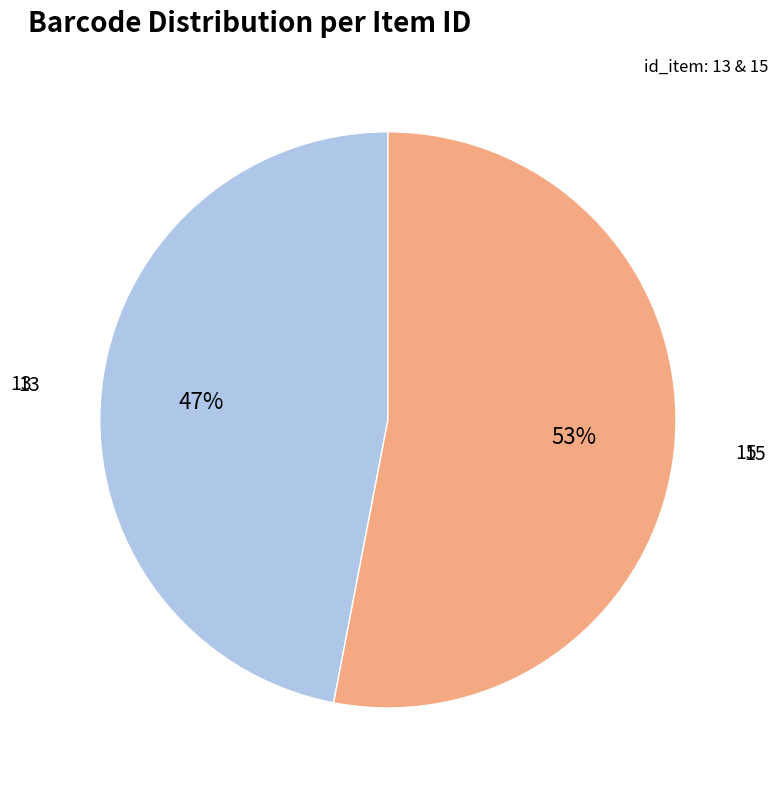

Is there any slice that represents more than half of the pie?

Yes